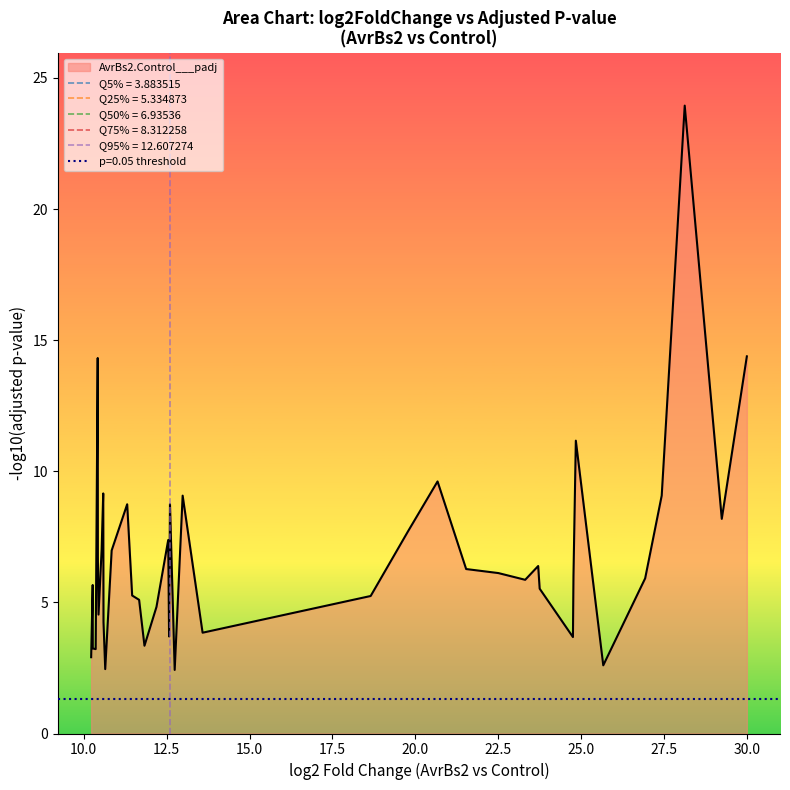

True or false: padj and log2FoldChange cross at least once.

False